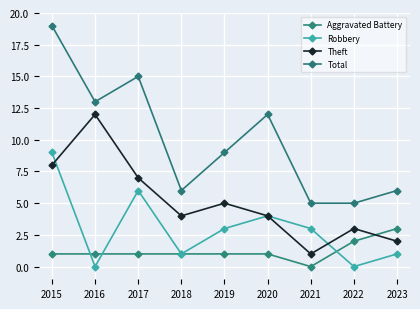

At how many categories does at least one series exceed 5?

7